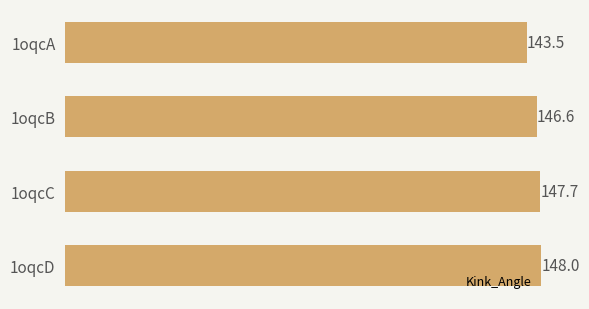

What is the change in value from 1oqcC to 1oqcD?

+0.3